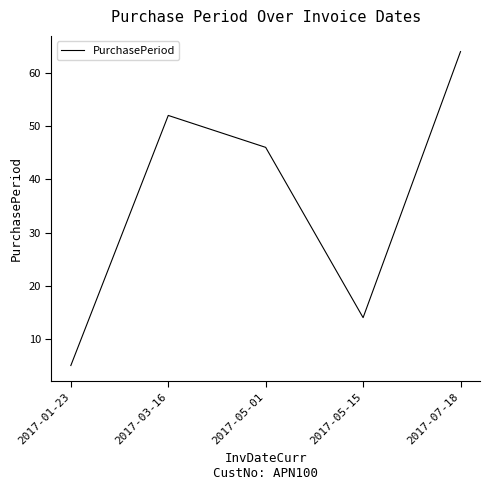

List the labels in order of value, largest first.

2017-07-18, 2017-03-16, 2017-05-01, 2017-05-15, 2017-01-23